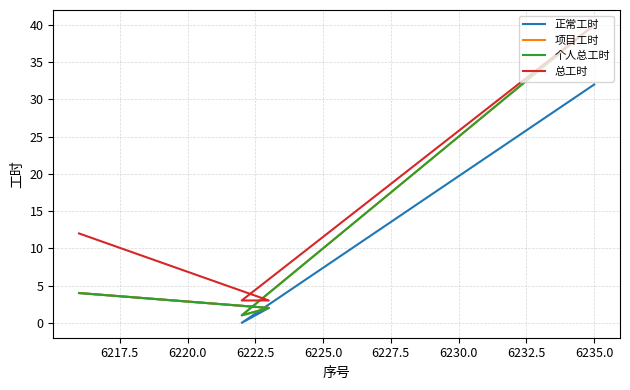

Rank the series by their maximum value, from lowest to highest.

正常工时, 项目工时, 个人总工时, 总工时